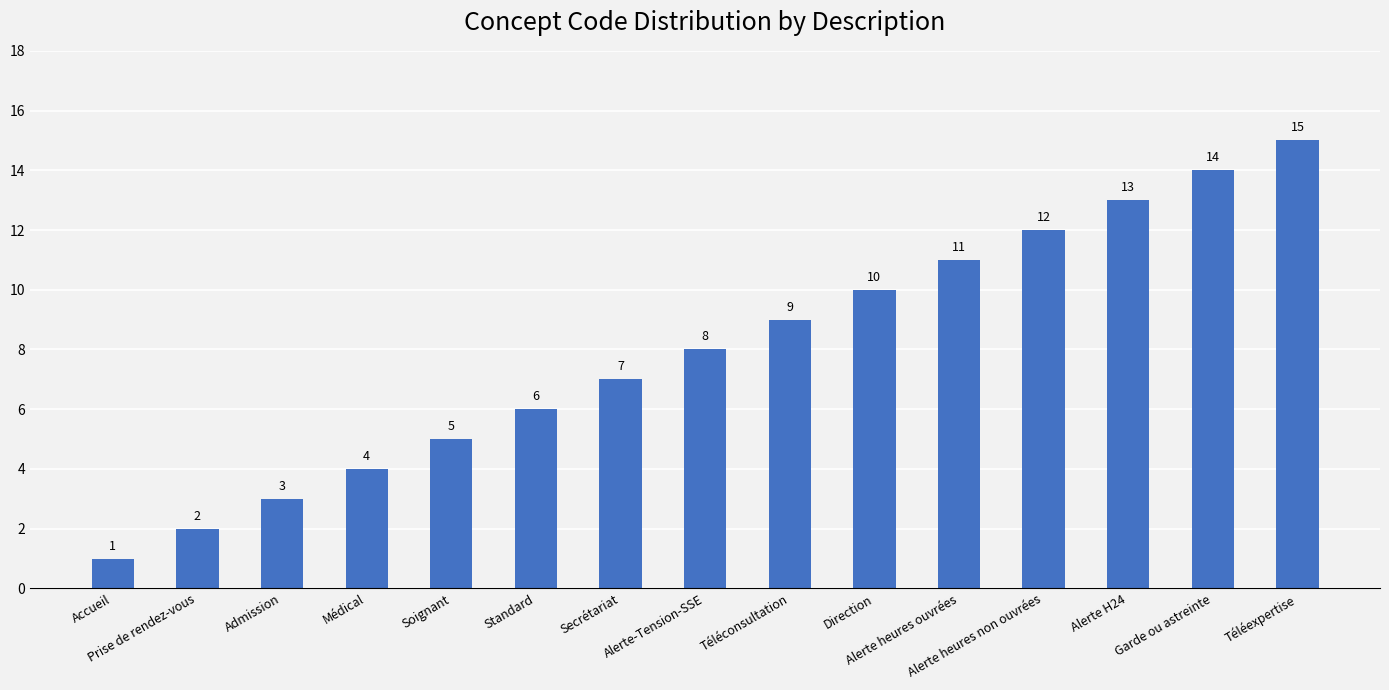

Reading left to right, list all the values displayed in this chart.

1	2	3	4	5	6	7	8	9	10	11	12	13	14	15